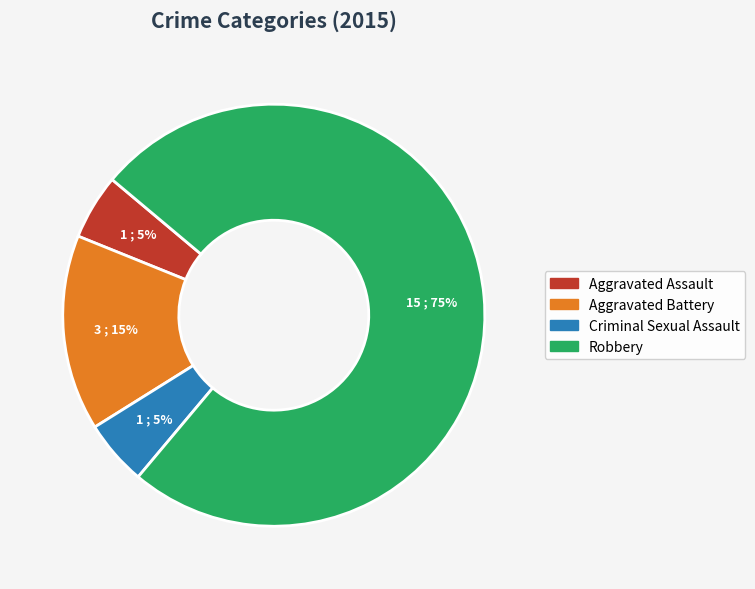

Between Robbery and Aggravated Battery, which is larger?

Robbery